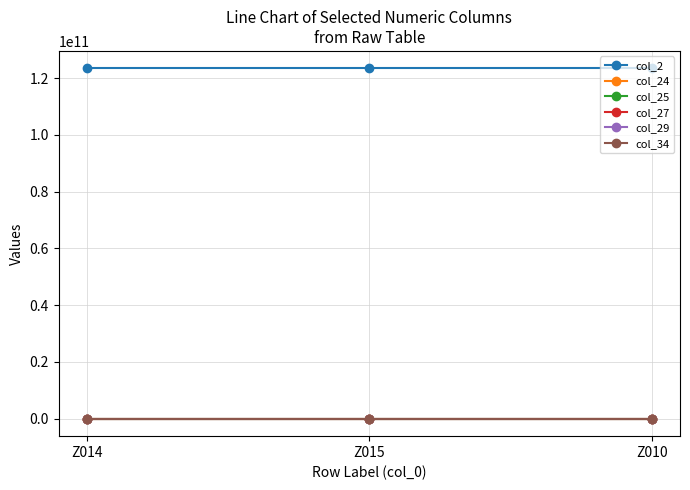

True or false: col_2 has a value of 123456789369 at Z015.

True